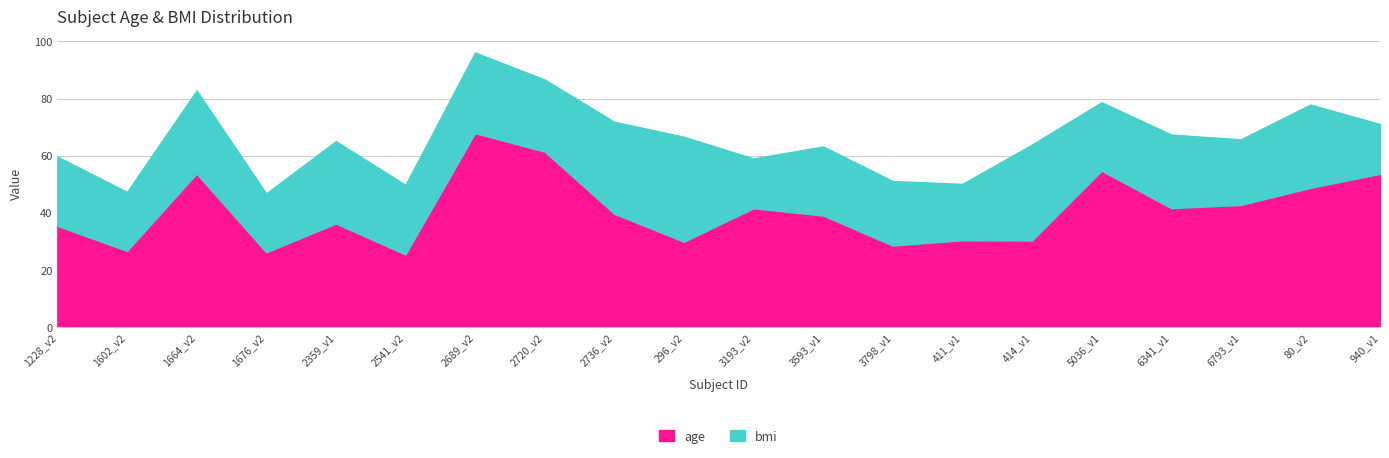

What is the label of the 12th point from the right?

2736_v2